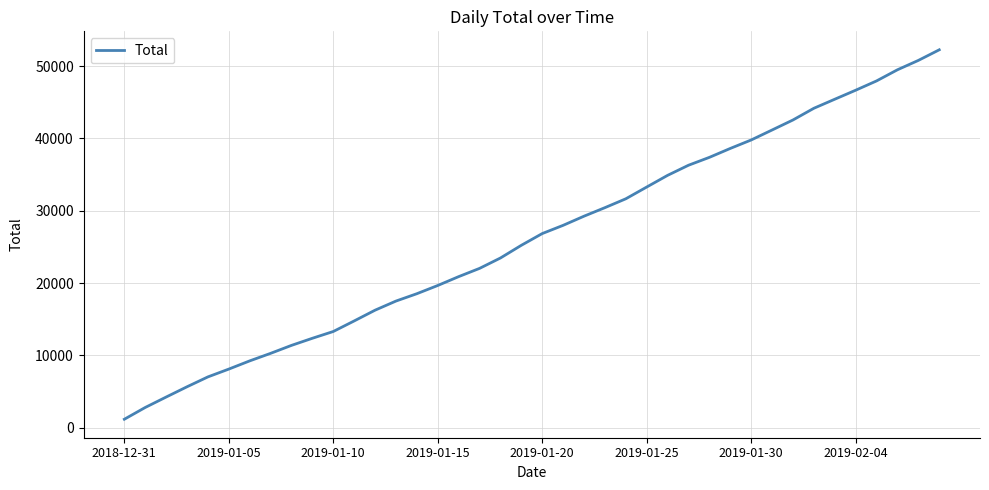

What is the minimum value shown in the chart?

1166